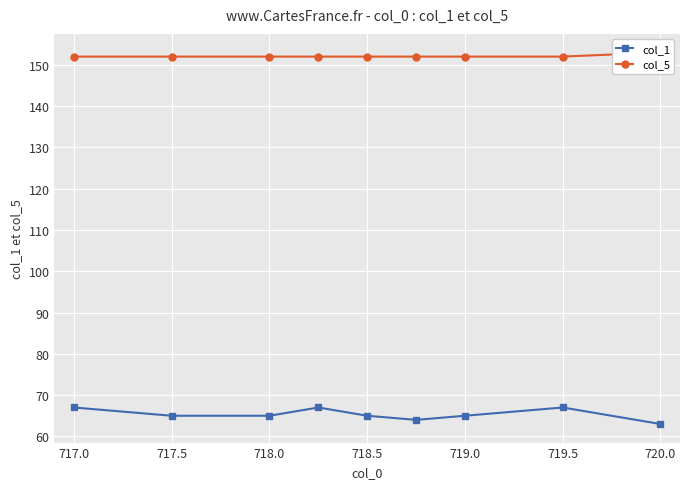

What is the minimum value for col_1?

63